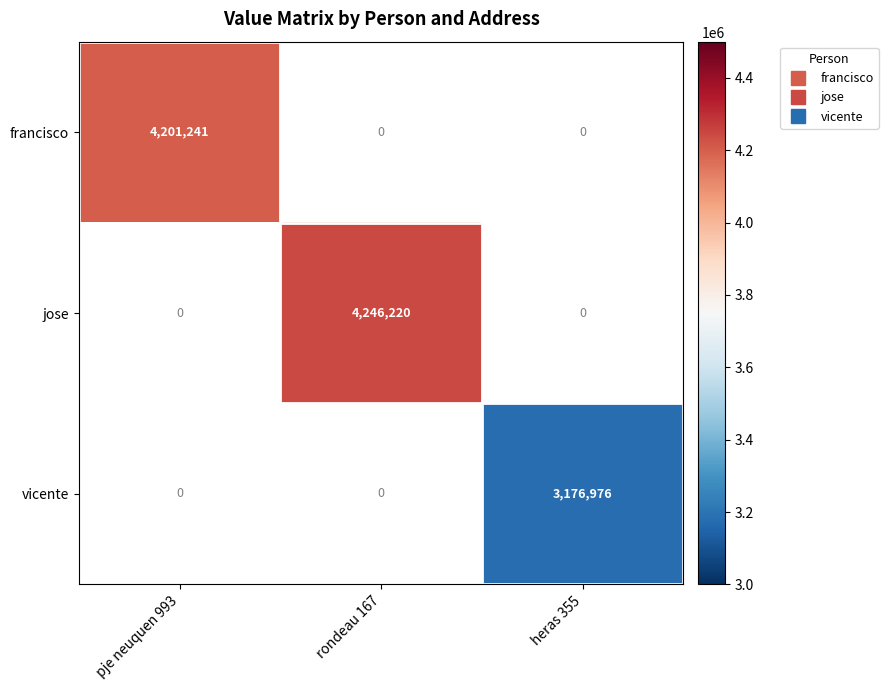

What is the minimum value shown in the chart?

3176976.0